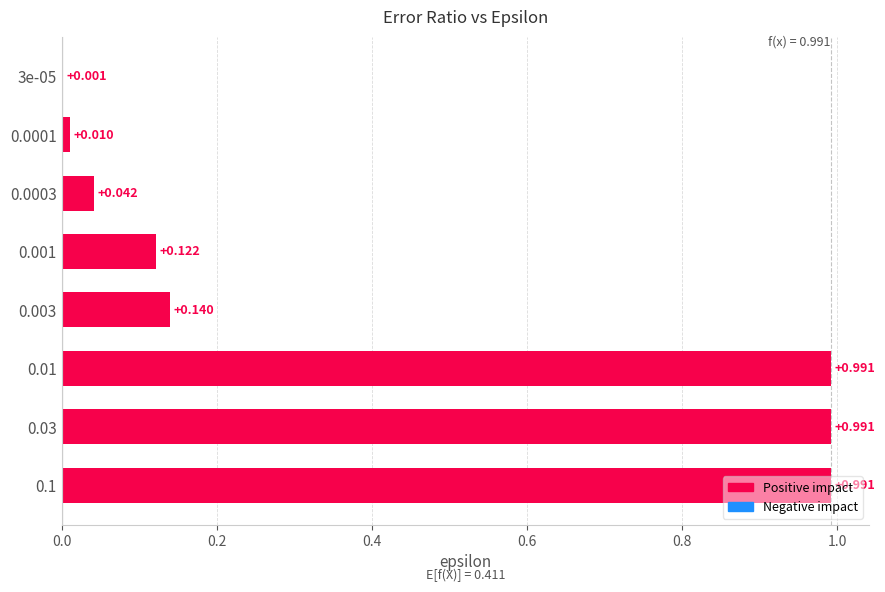

How many data points does each series have?

8